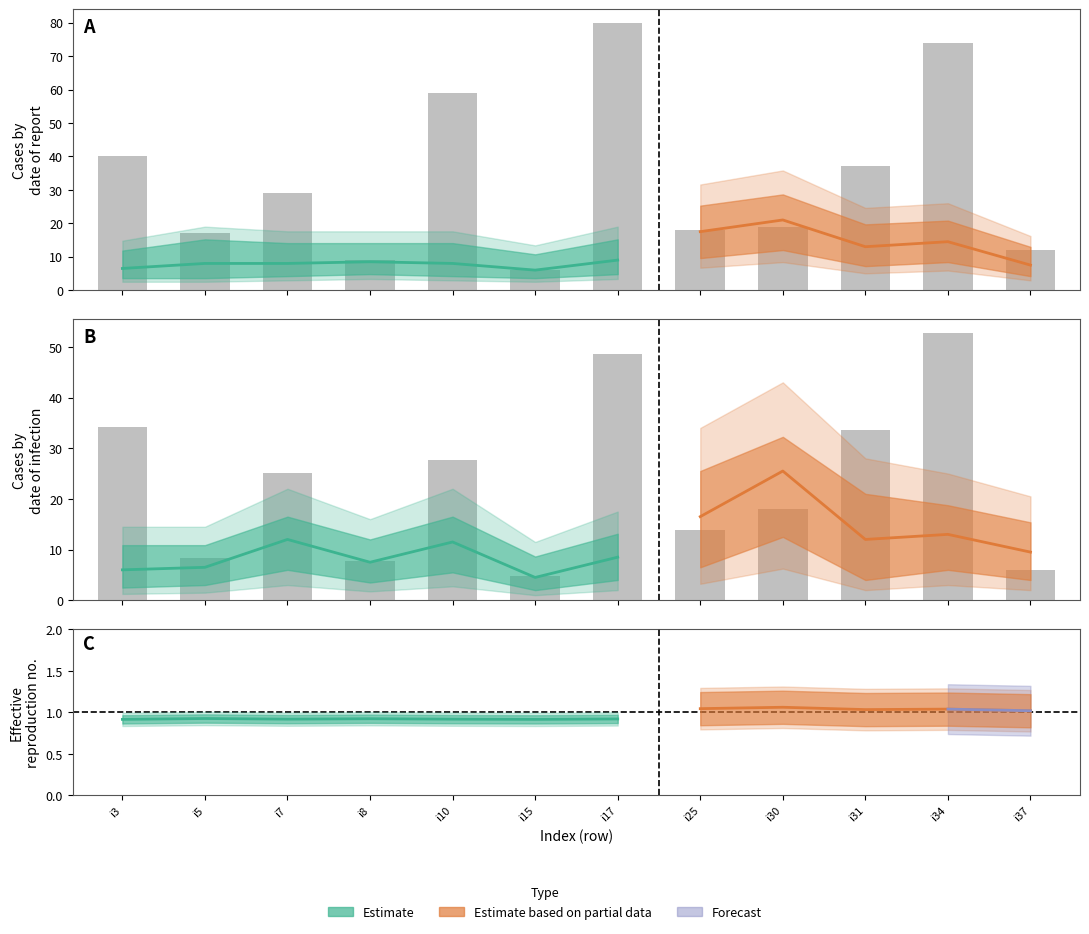

The value of pi15 at i3 is 6. True or false?

True